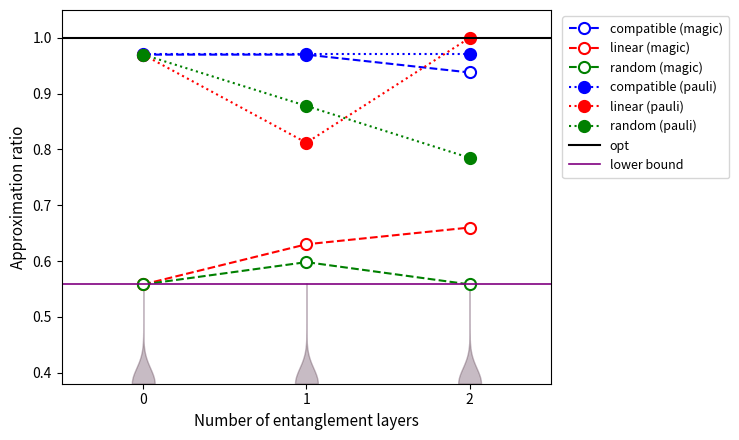

Does the chart have visible grid lines?

No